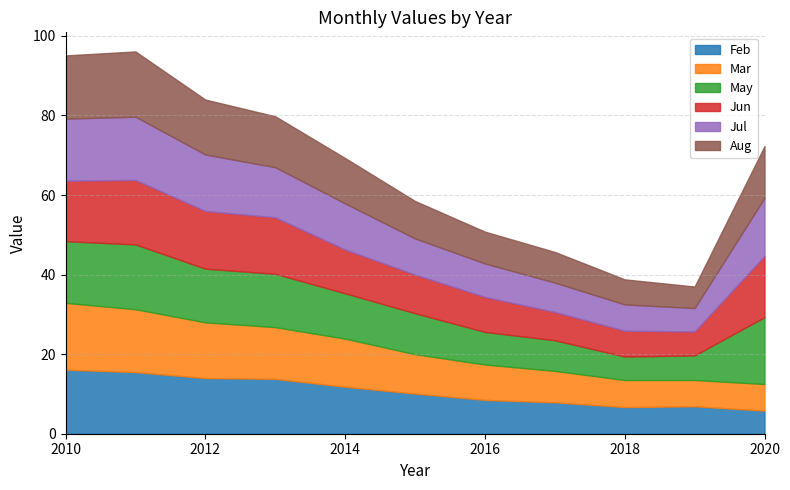

Where do Jul and Feb first cross each other?

2010 and 2011